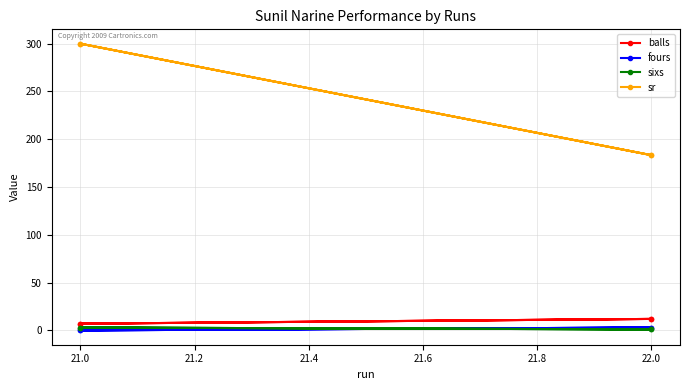

What is the difference between the maximum and second lowest values in the fours series?

3.0